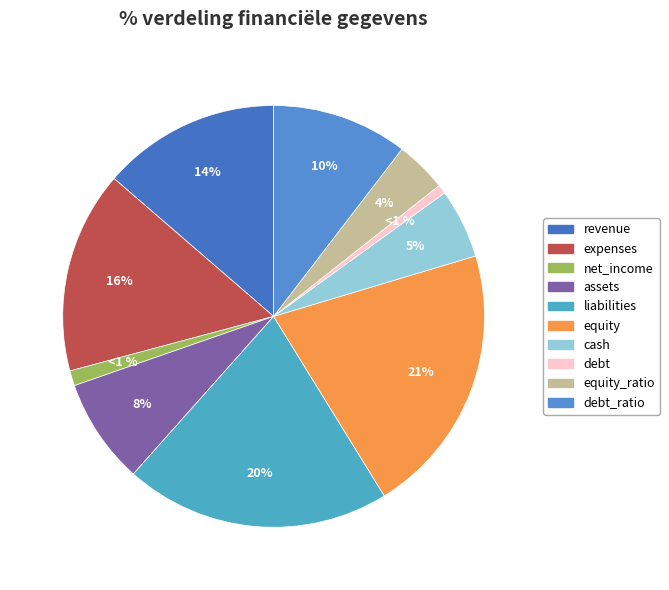

To the nearest percent, what is the combined percentage of net_income and cash?

6%